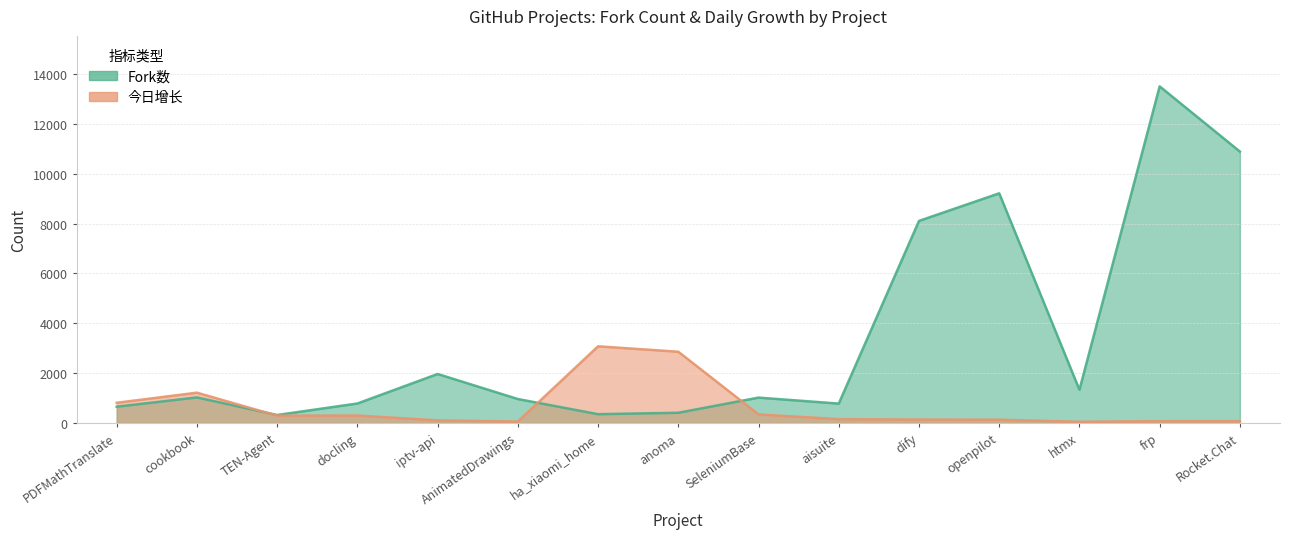

Is the value of 今日增长 at iptv-api greater than the value of Fork数 at anoma?

No